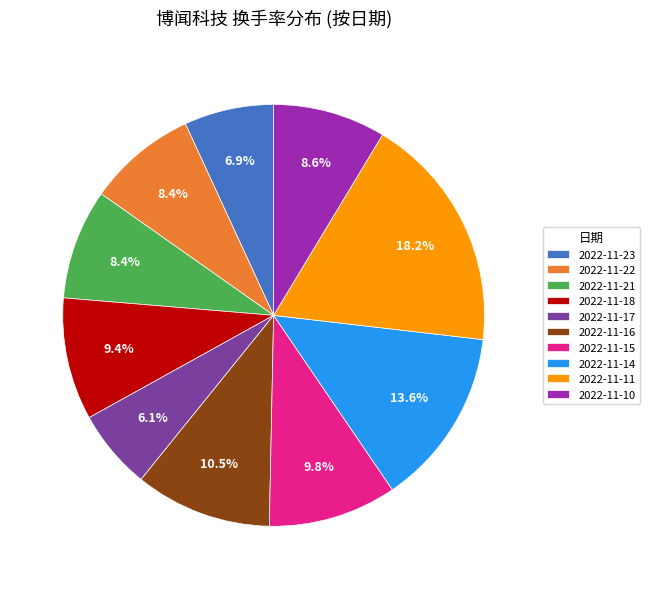

How many segments does this pie chart have?

10